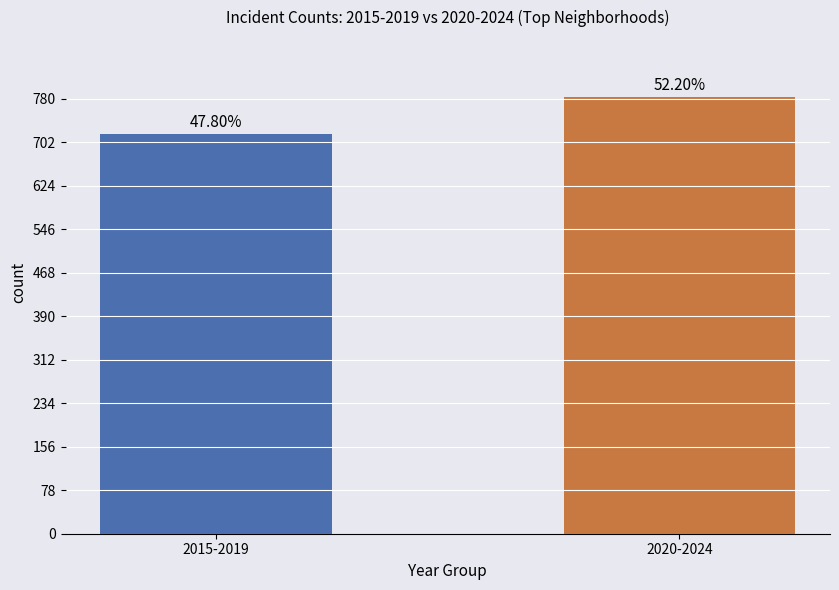

Are the bars horizontal?

No